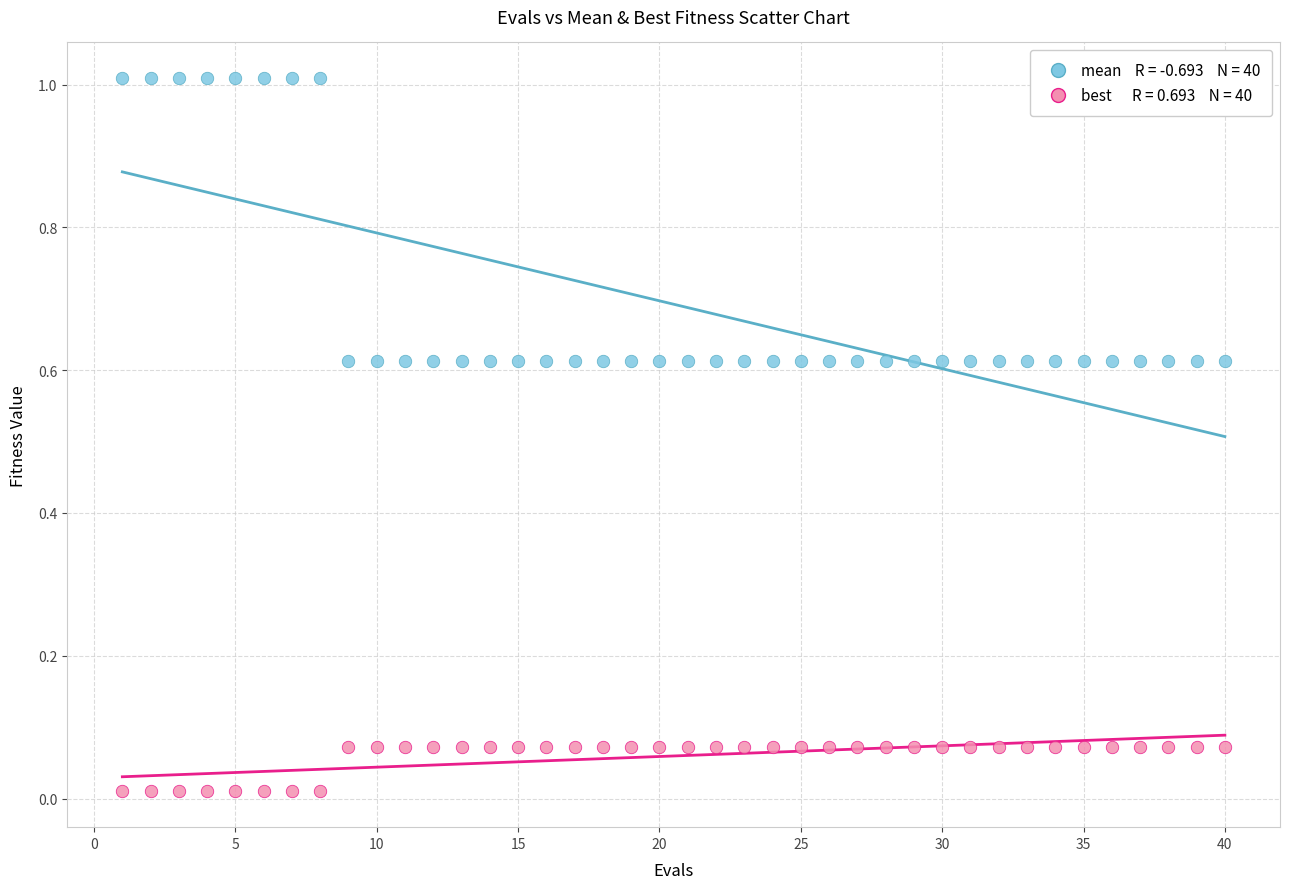

Across all data points, what is the range of X values (max minus min)?

39.0